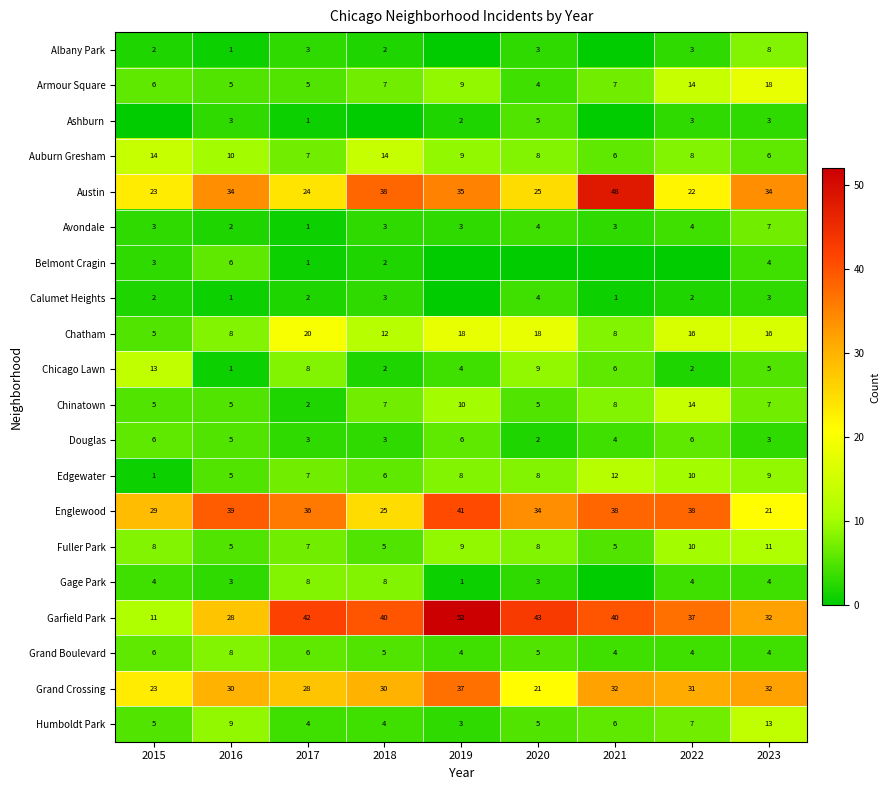

What is the maximum value for Englewood?

41